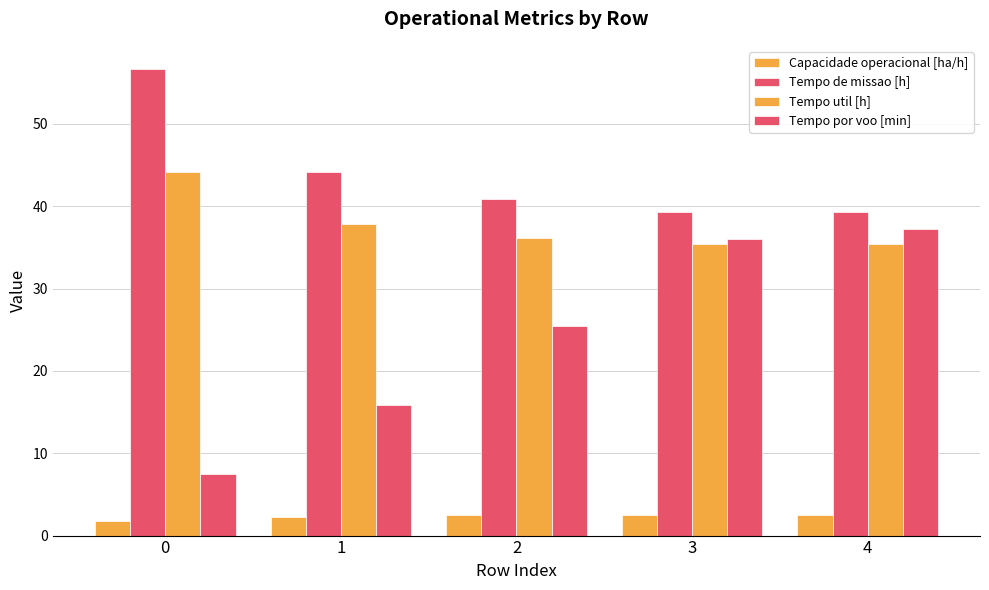

Between 0 and 4, which is larger?

4